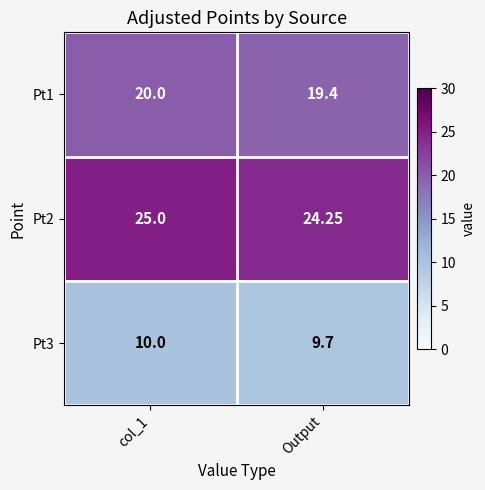

What is the difference between the highest and lowest values at col_1?

15.0